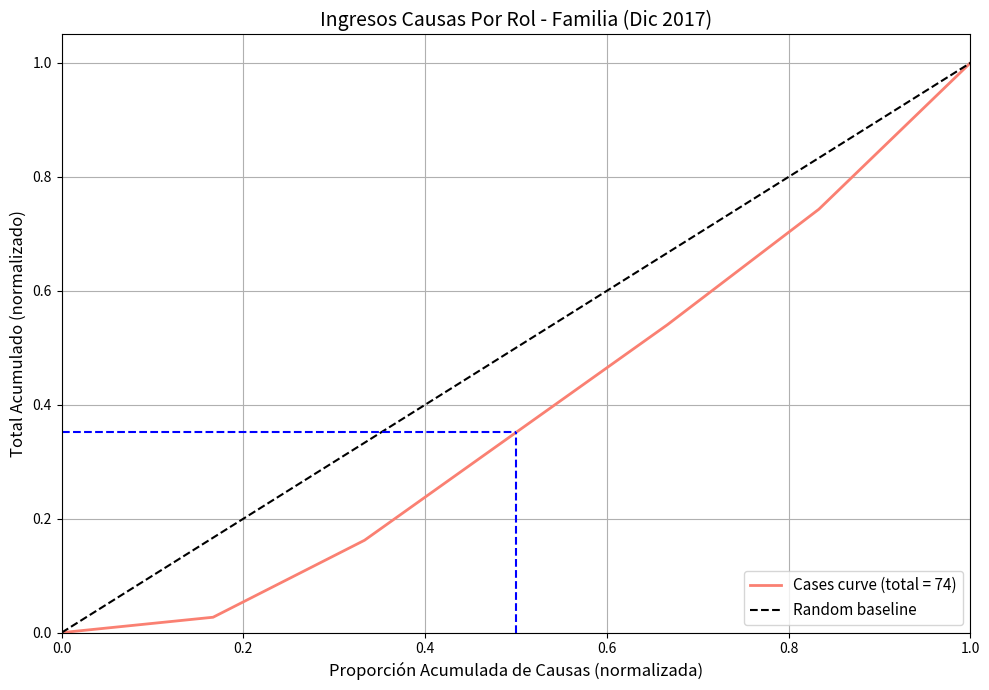

Which category has the highest value in the Cases curve (total = 74) series?

1.0